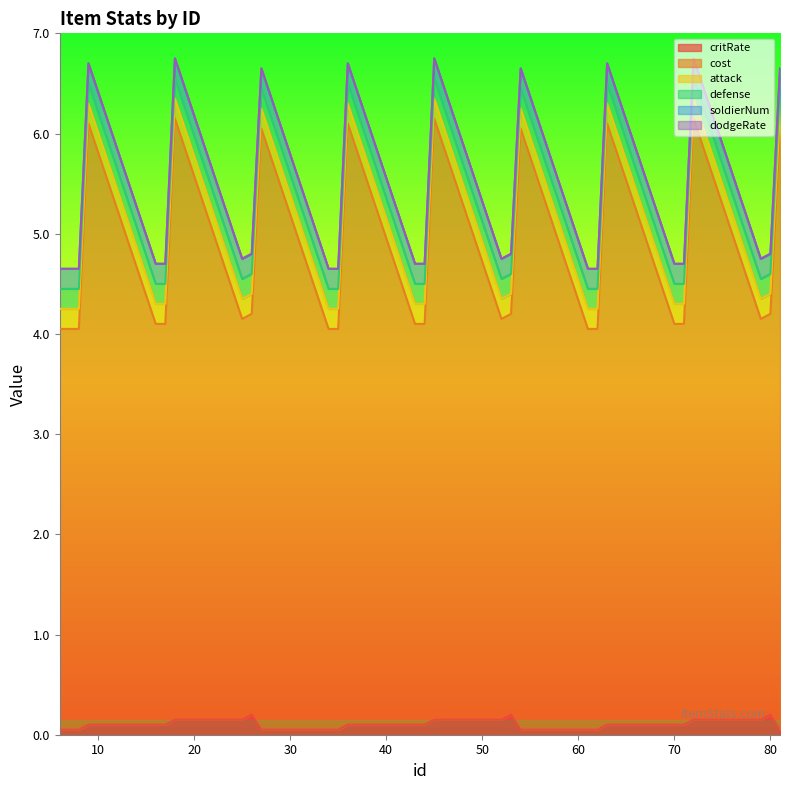

Which series changed the most between 26 and 43?

critRate